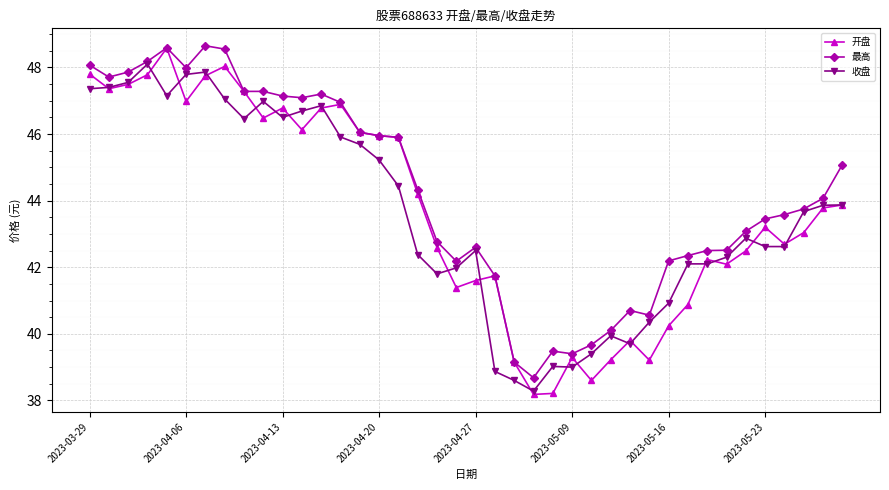

Which series has the largest total across all categories?

最高